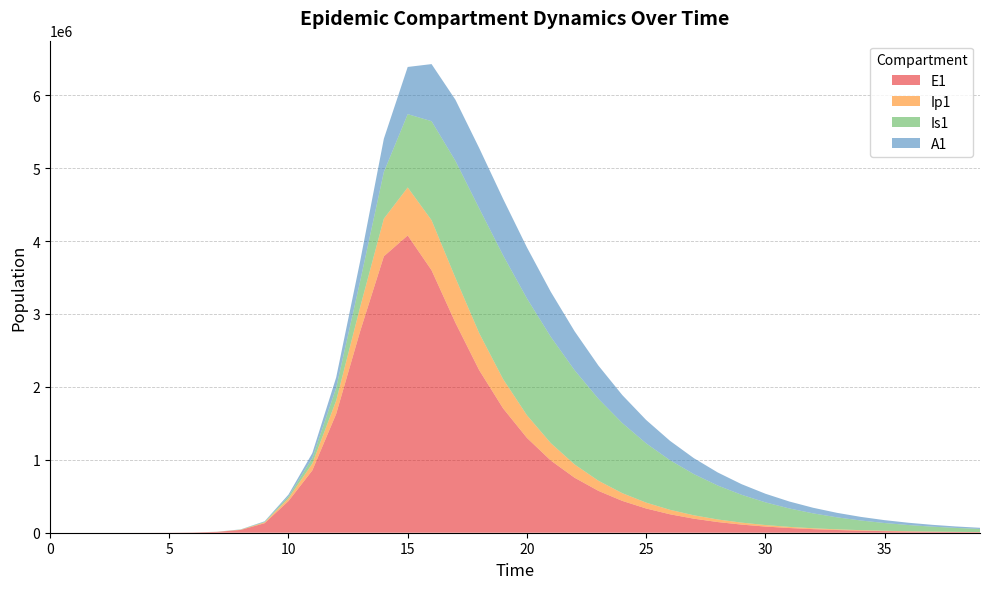

Reading left to right, transcribe all the data shown in this chart.

E1: 0.0	6.3	23.1	79.7	274.5	945.1	3252.6	11187.1	38393.7	130784.9	434377.4	854717.3	1629444.7	2757123.0	3791182.5	4077131.7	3600249.1	2880628.8	2228454.1	1705659.5	1300663.5	990472.6	753888.5	573717.6	436579.5	332214.7	252796.1	192362.4	146375.7	111382.6	84755.0	64493.1	49075.1	37343.0	28415.6	21622.4	16453.3	12519.9	9526.8	7249.3
Ip1: 0.0	0.5	1.9	6.7	23.0	79.4	273.1	939.8	3229.3	11046.1	37207.0	94106.9	181792.2	330068.7	515929.4	658214.7	686319.4	615940.0	507568.6	401112.9	310779.2	238546.1	182282.4	138987.4	105864.4	80594.3	61341.1	46681.8	35523.8	27032.0	20569.9	15652.5	11910.5	9063.2	6896.5	5247.8	3993.2	3038.6	2312.2	1759.4
Is1: 1.0	0.9	1.7	4.8	15.9	54.2	186.3	640.7	2203.3	7558.4	25712.1	74735.5	175326.7	355167.7	641121.8	1005715.0	1357968.0	1604927.5	1712094.7	1698653.6	1602311.8	1458208.7	1292719.0	1123560.8	961656.3	813085.5	680672.3	565154.9	466006.8	381993.0	311536.7	252952.0	204585.7	164897.2	132499.5	106173.3	84865.9	67681.3	53865.2	42788.7
A1: 0.0	0.2	1.2	4.5	15.8	54.5	187.7	646.1	2220.7	7603.9	25700.9	68395.2	142940.3	272400.3	455825.6	647153.0	782869.8	837546.7	826306.2	773781.5	699531.5	616724.1	533618.0	455056.6	383600.0	320330.7	265410.7	218458.7	178799.7	145627.1	118103.8	95422.9	76840.8	61692.9	49398.6	39458.5	31449.3	25015.5	19861.3	15742.4